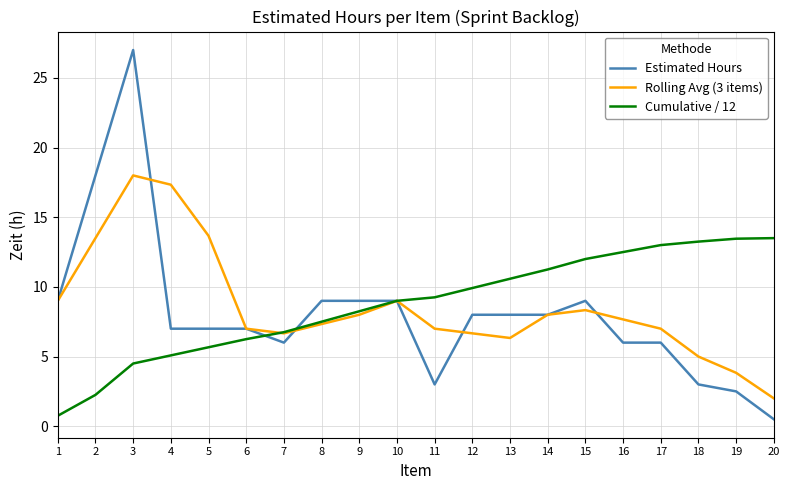

Rank the series by their maximum value, from lowest to highest.

Cumulative / 12, Rolling Avg (3 items), Estimated Hours